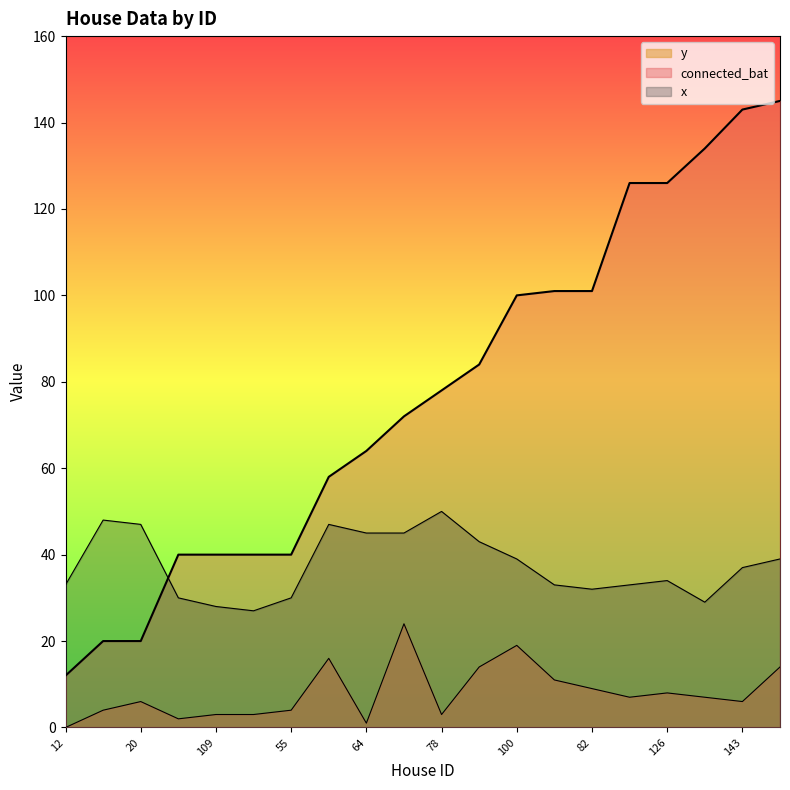

At which label does x reach its peak?

78